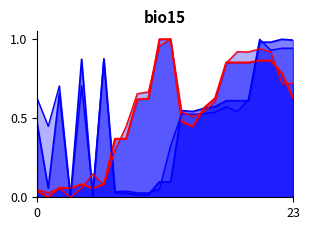

How many values in y1 are above zero?

23